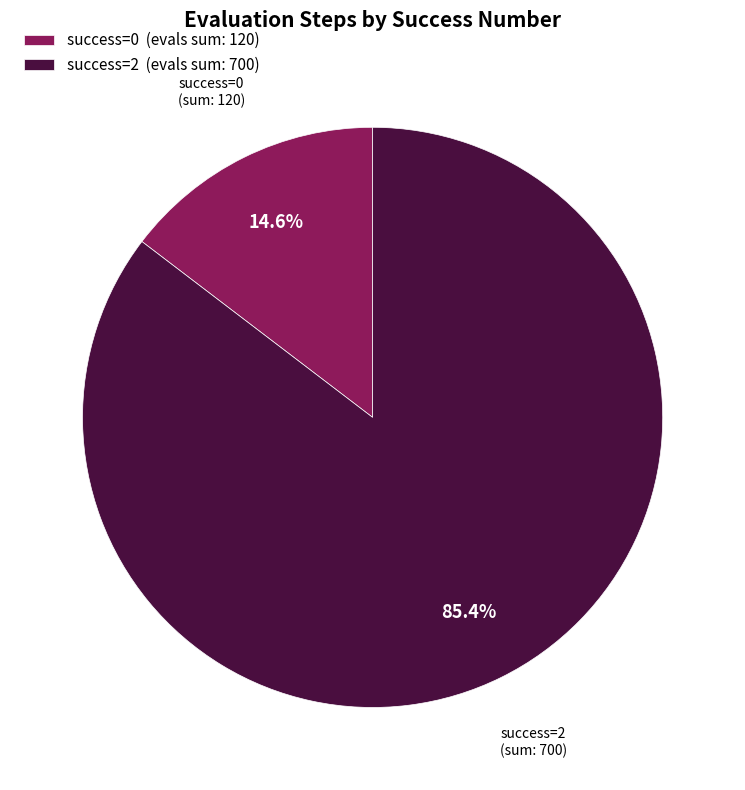

To the nearest percent, what is the average slice percentage?

50%